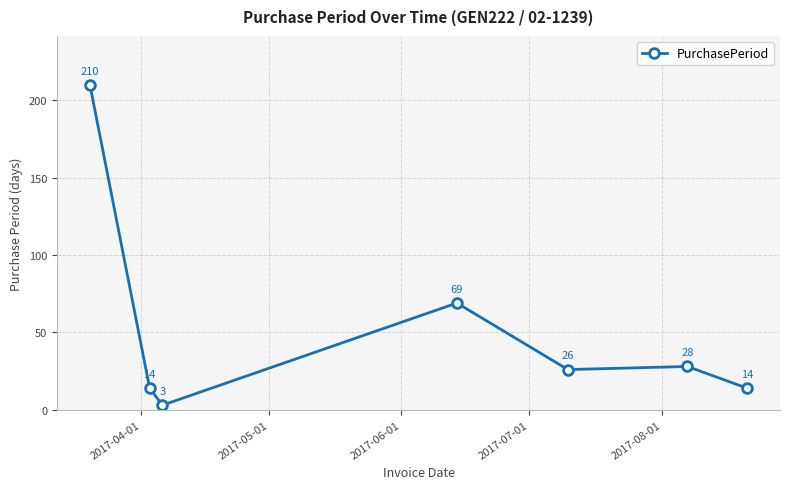

What is the sum of all values?

364